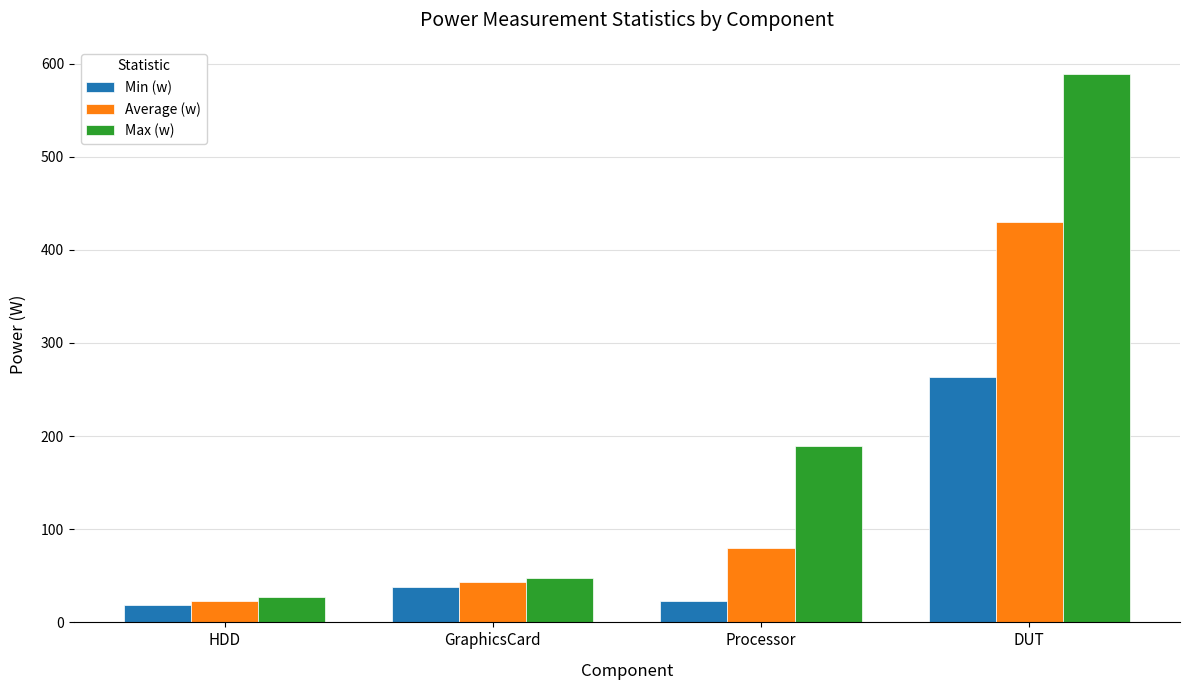

What position from the right is HDD?

4